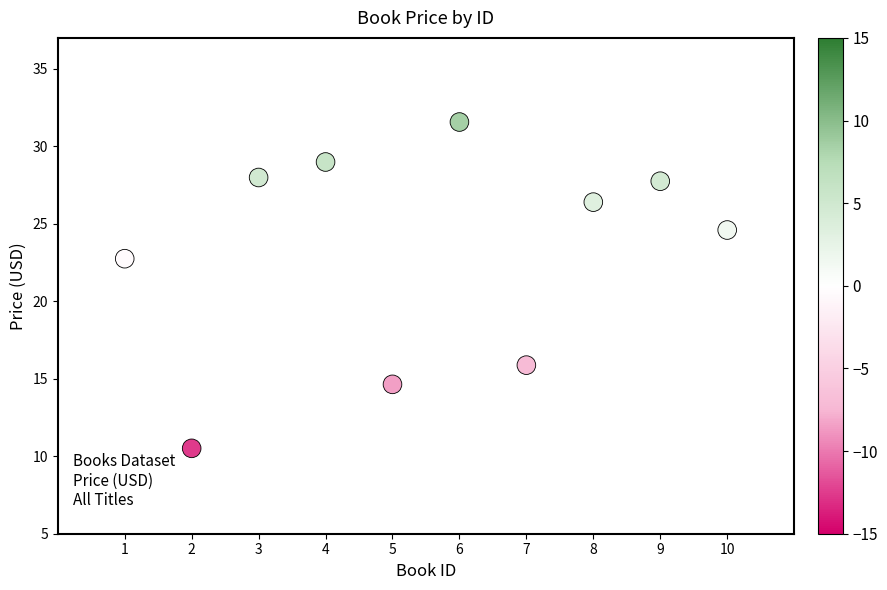

What is the range of X values (max minus min)?

9.0